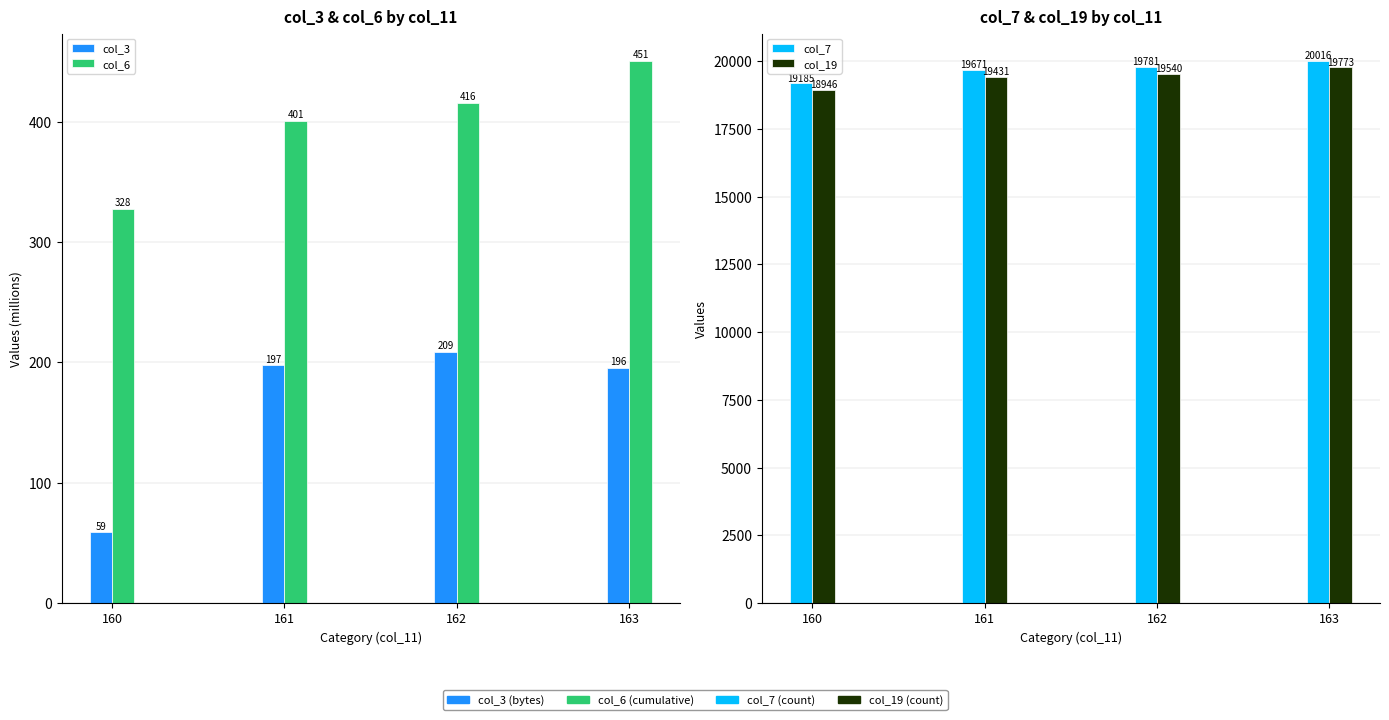

What is the sum of the col_6 values at 163 and 161?

851.2